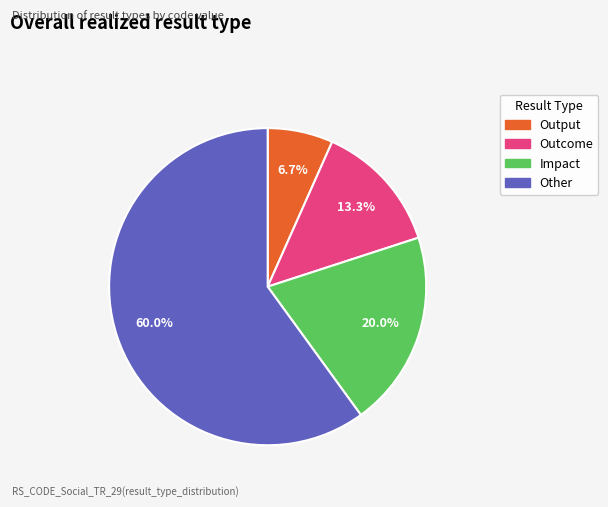

To the nearest percent, what is the difference between the Impact and Other slice percentages?

40%